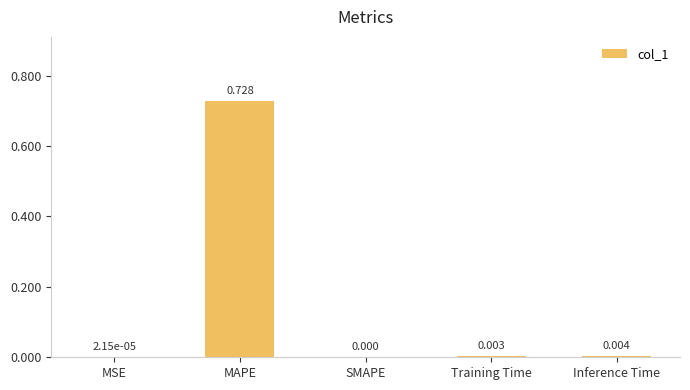

Which has a higher value, SMAPE or Inference Time?

Inference Time